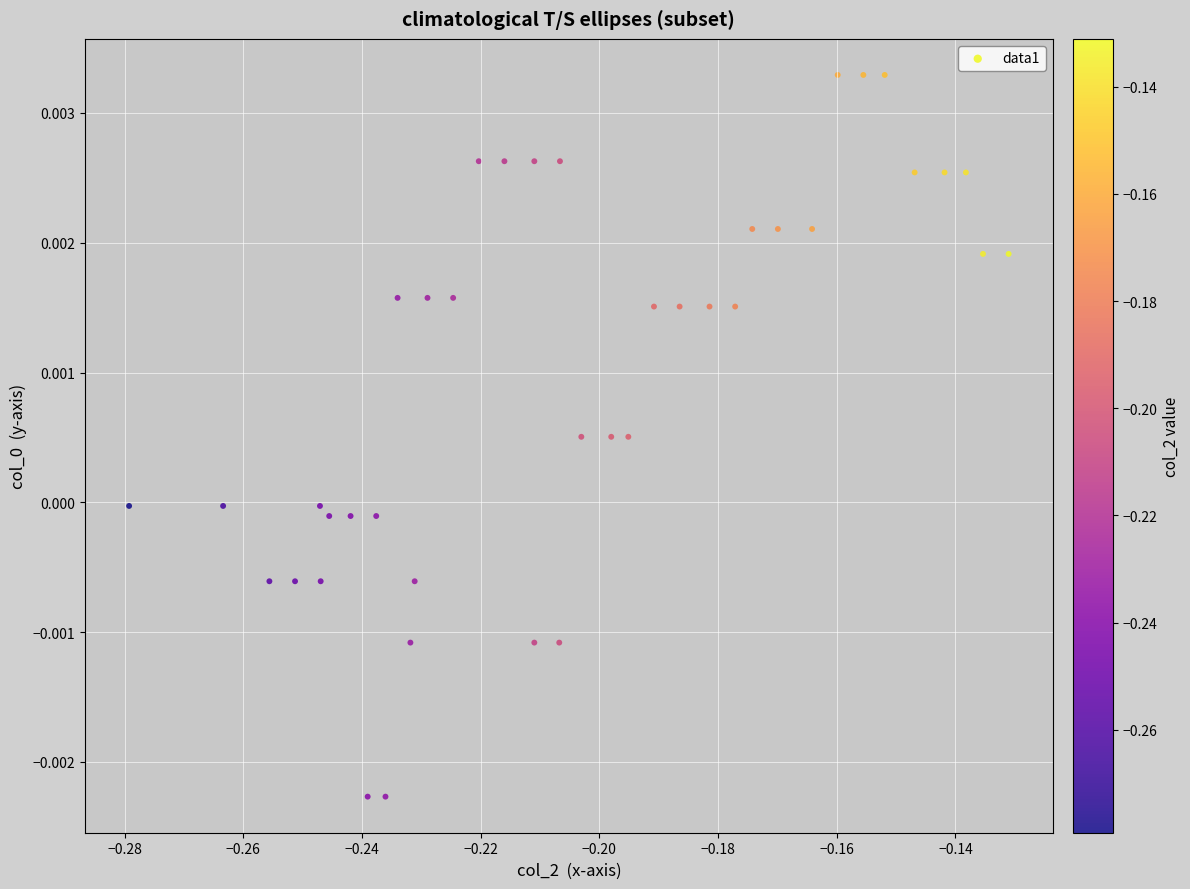

How many points are shown in the scatter plot?

40